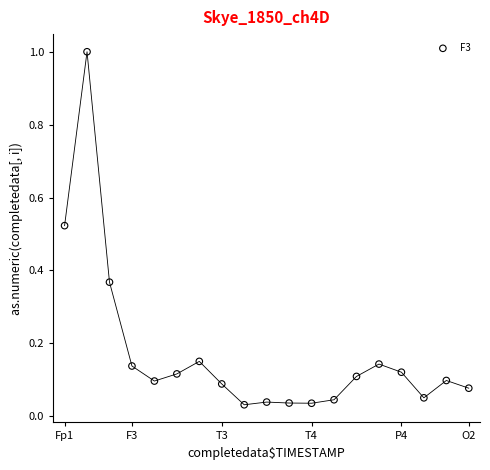

What is the range of Y values (max minus min)?

1.0